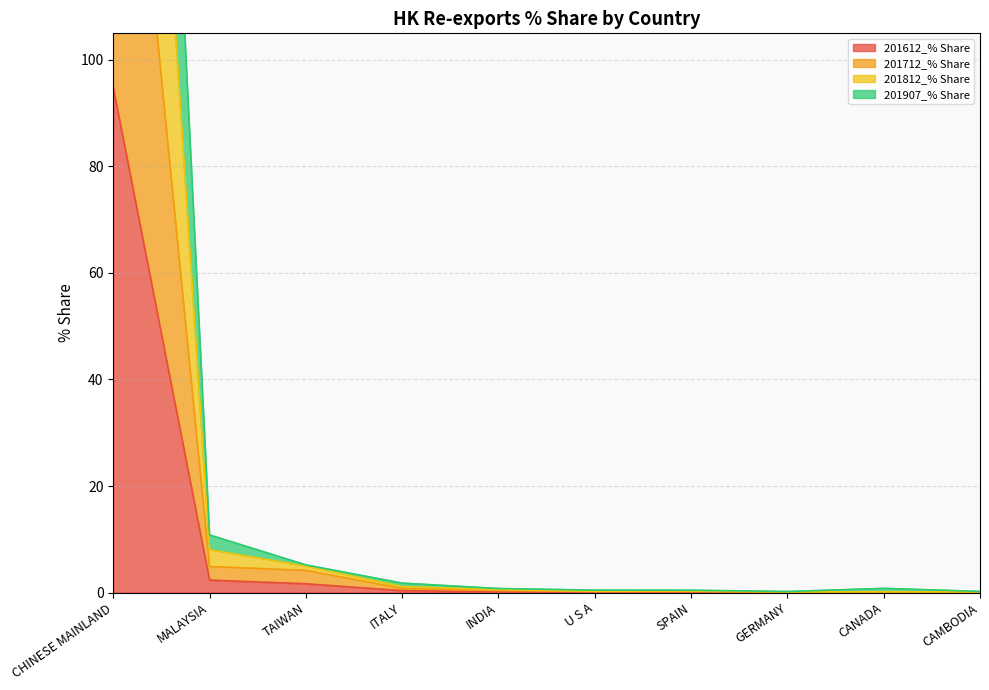

List the series in order of their peak value, lowest first.

201612_% Share, 201712_% Share, 201907_% Share, 201812_% Share